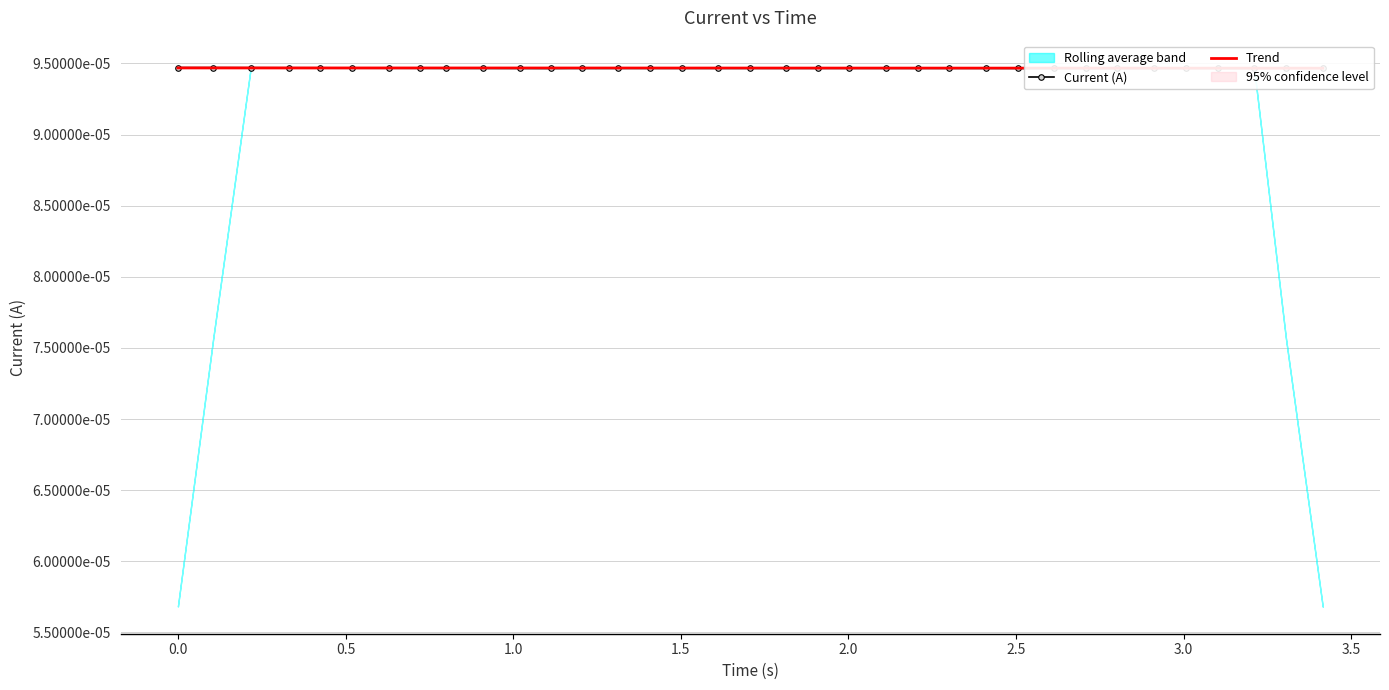

Count the Trend values in the range 0 to 1.

35